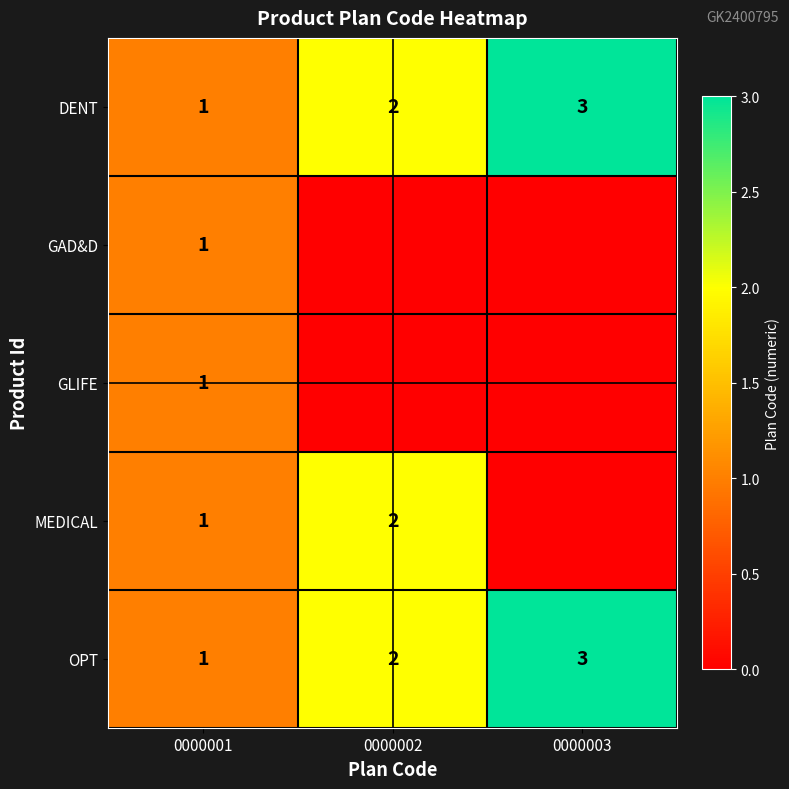

The DENT series shows 3 at 0000003. True or false?

True